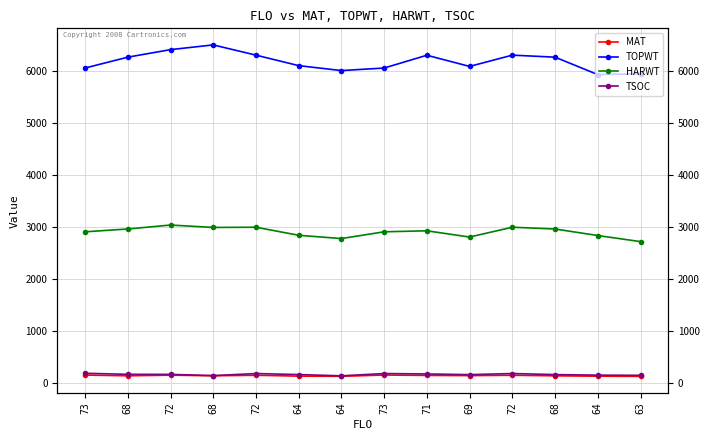

How many data points in TOPWT are less than 6264?

7